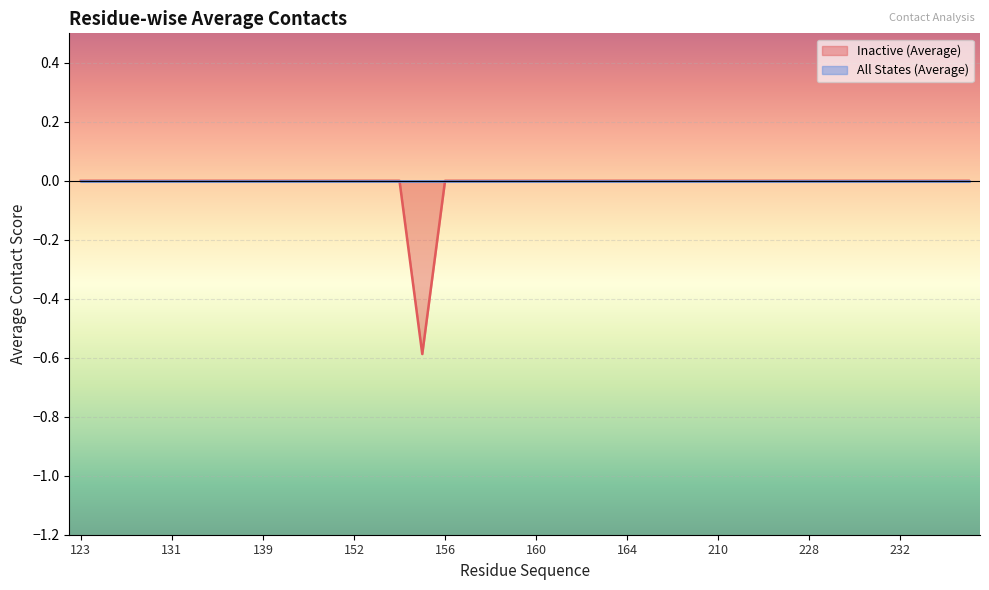

How many values are below zero?

1